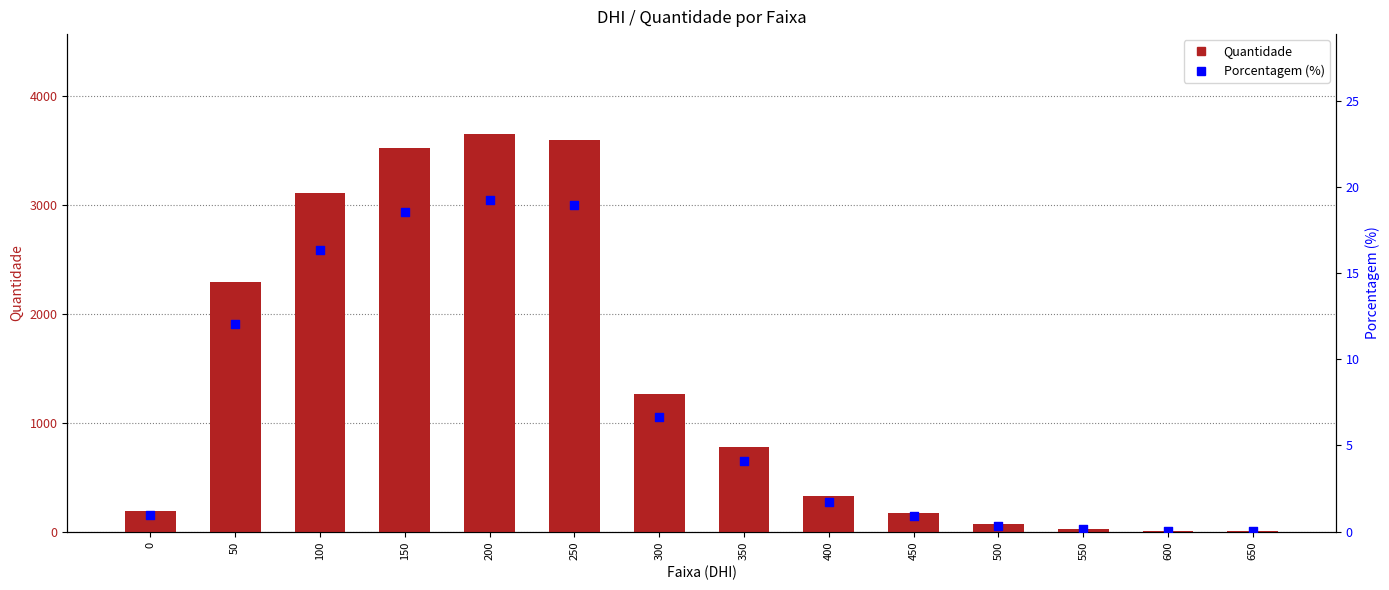

Is the value of Quantidade at 500 greater than the value of Porcentagem (%) at 450?

Yes